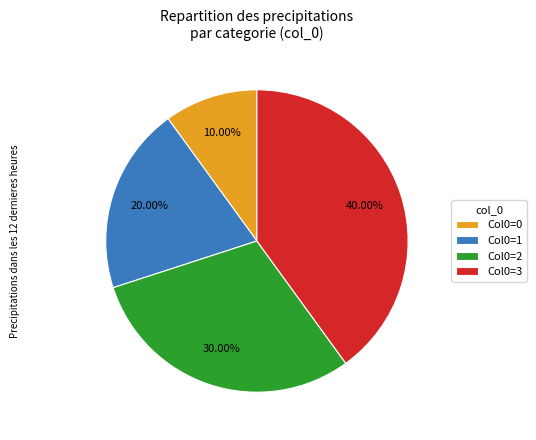

Is the sum of Col0=3 and Col0=2 greater than half?

Yes